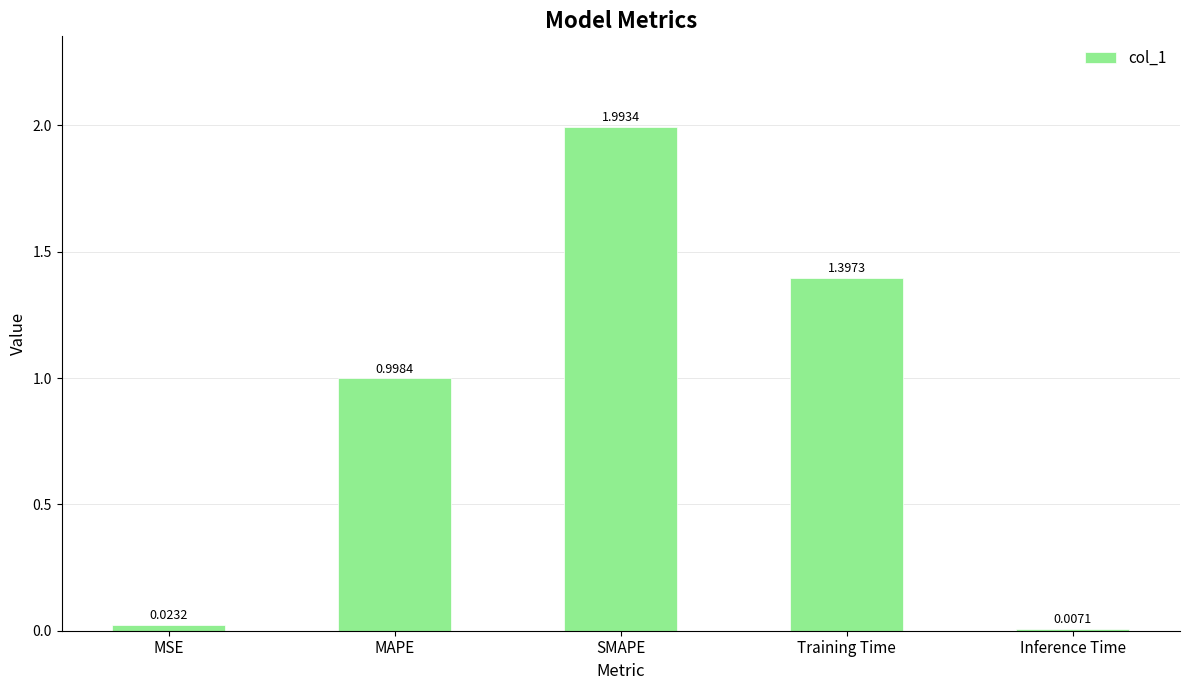

What is the label of the 3rd bar from the right?

SMAPE